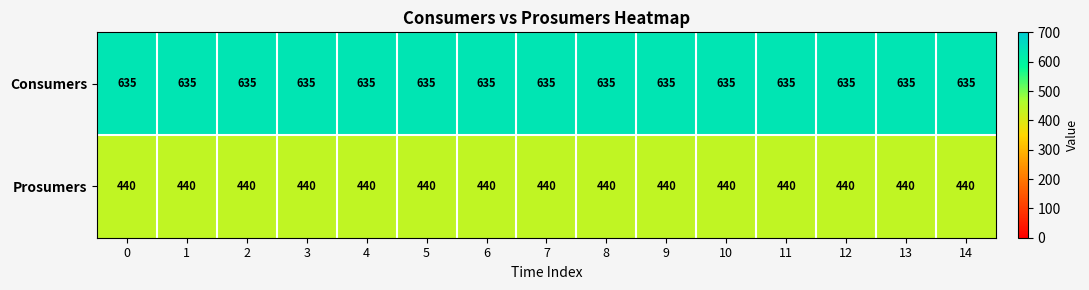

What is the maximum value shown in the chart?

635